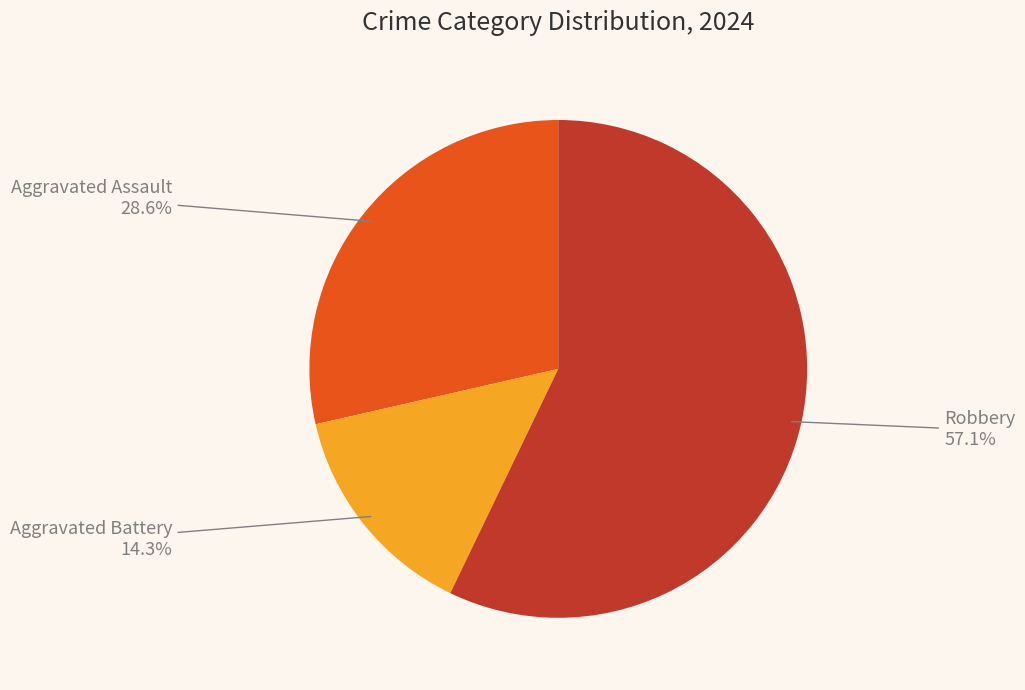

What is the ratio of the value at Aggravated Battery to the value at Aggravated Assault?

0.5